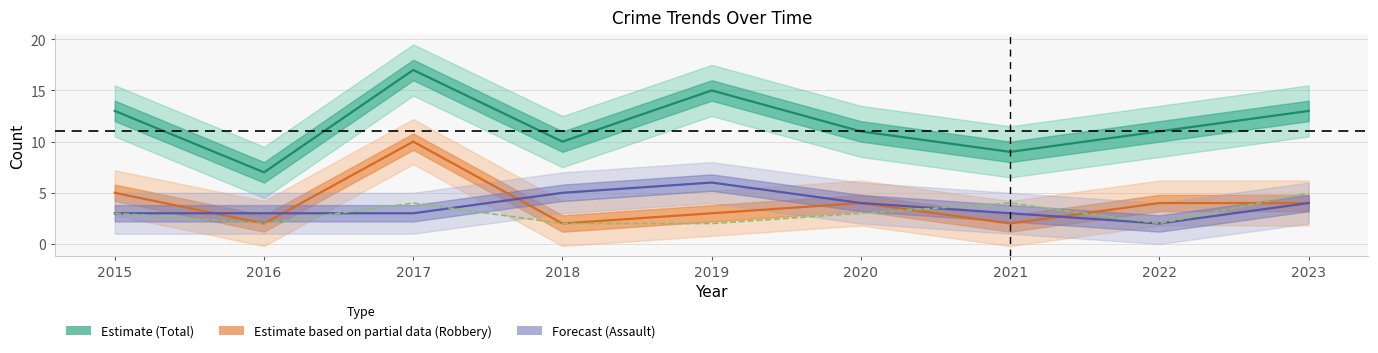

Is it true that Total equals 9 at 2021?

True